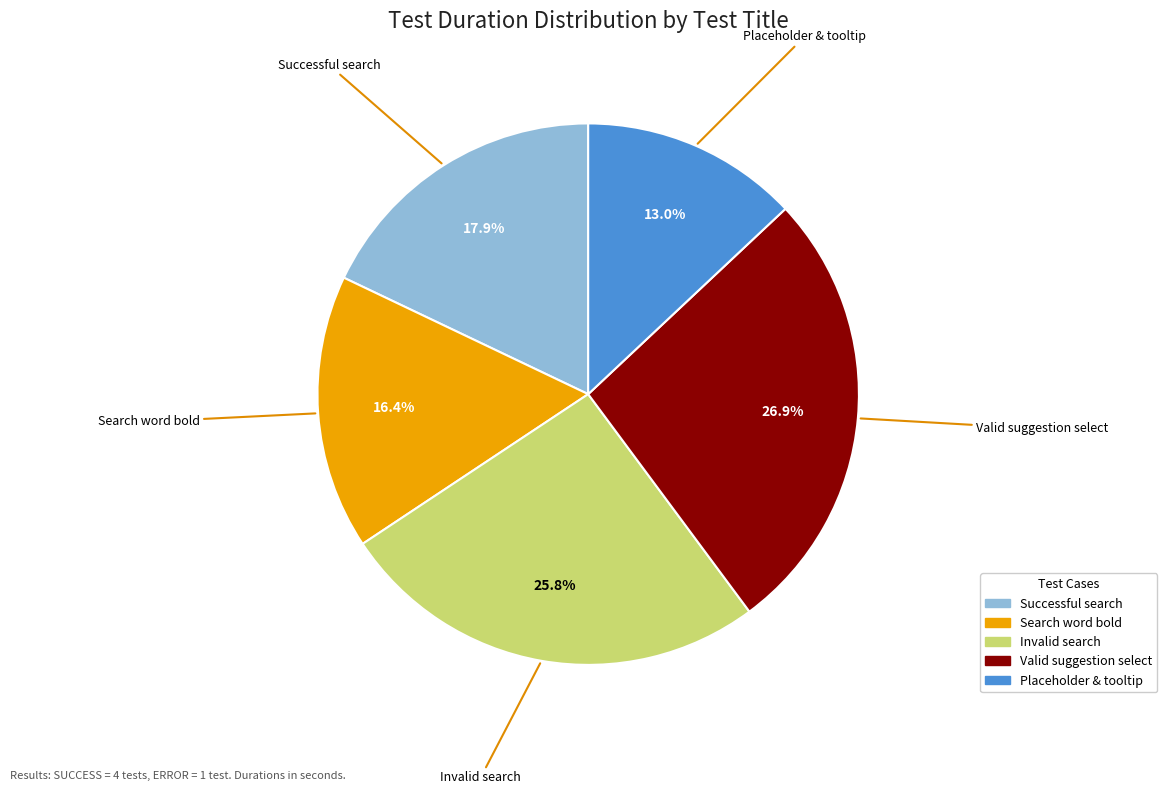

Which slice is the smallest?

Placeholder & tooltip